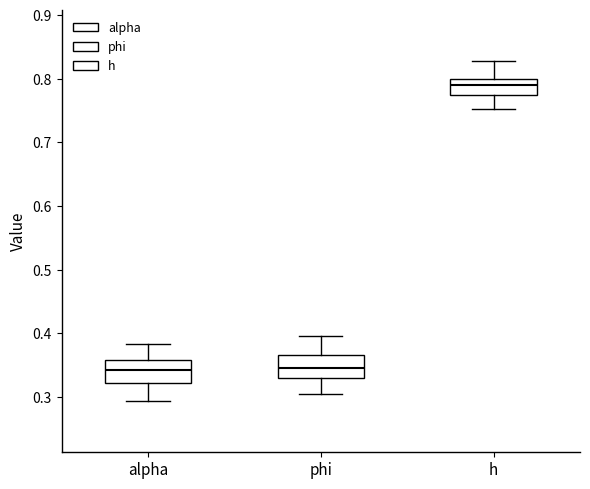

Reading left to right, transcribe this box plot: for each box, give where its median line is, the range the box spans, and where its two whiskers end, as read against the y-axis. The values are not printed on the chart, so give them approximately, as read against the axis.

alpha: median 0.34, box 0.32 to 0.36, whiskers 0.29 to 0.38
phi: median 0.35, box 0.33 to 0.37, whiskers 0.30 to 0.40
h: median 0.79, box 0.77 to 0.80, whiskers 0.75 to 0.83